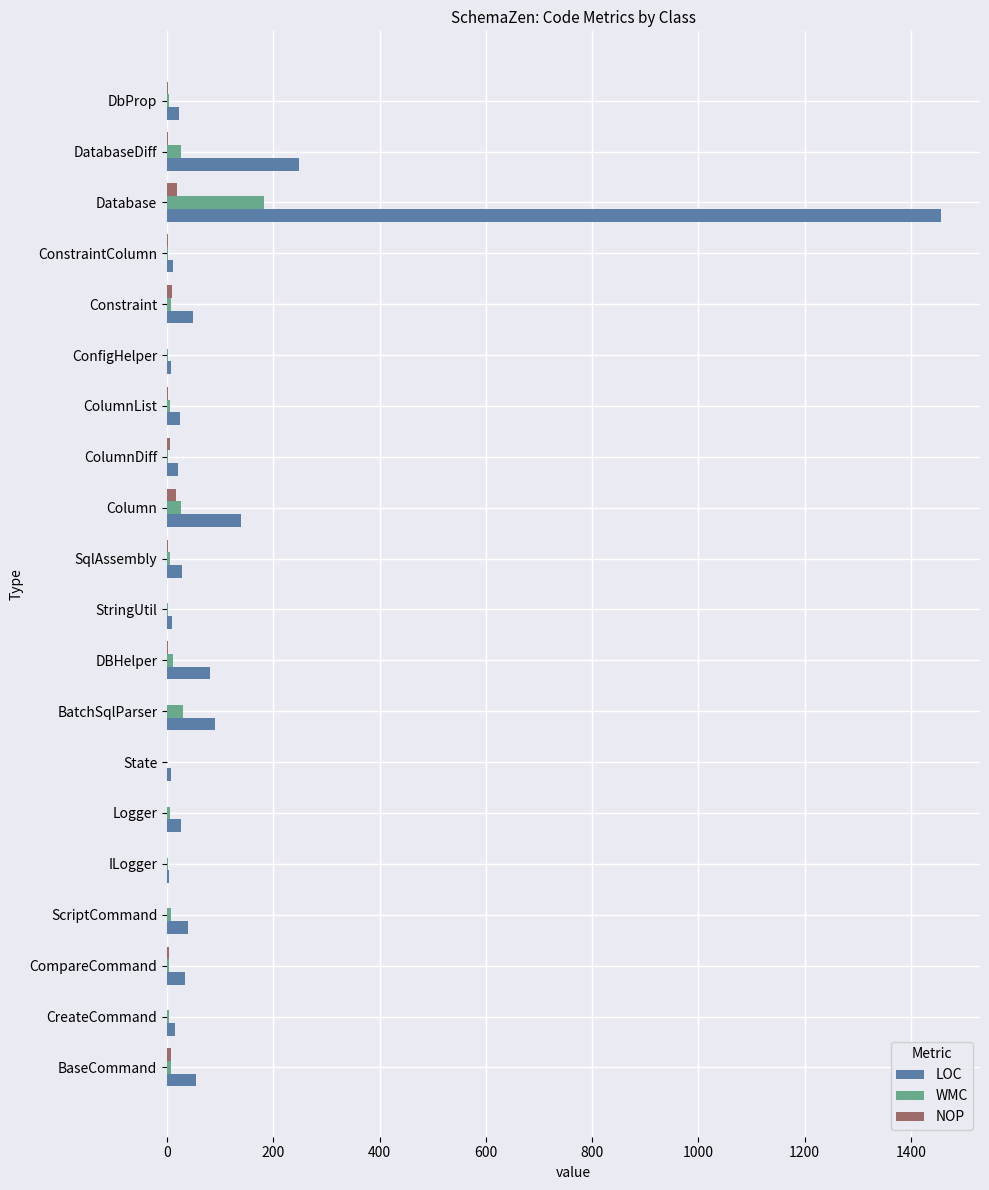

At which category is the sum across all series the highest?

Database